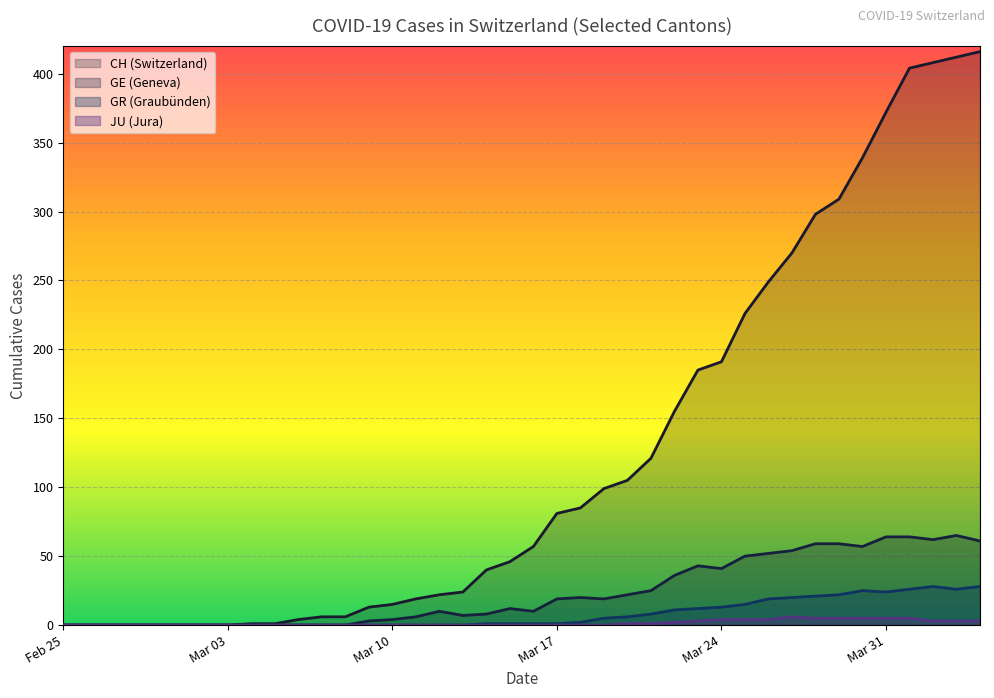

Which series has the largest total across all categories?

CH (Switzerland)